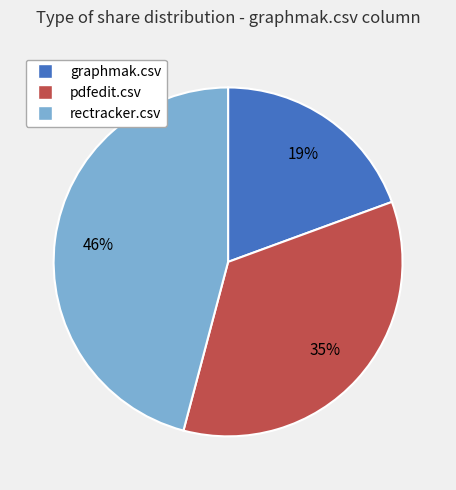

Between graphmak.csv and rectracker.csv, which is larger?

rectracker.csv